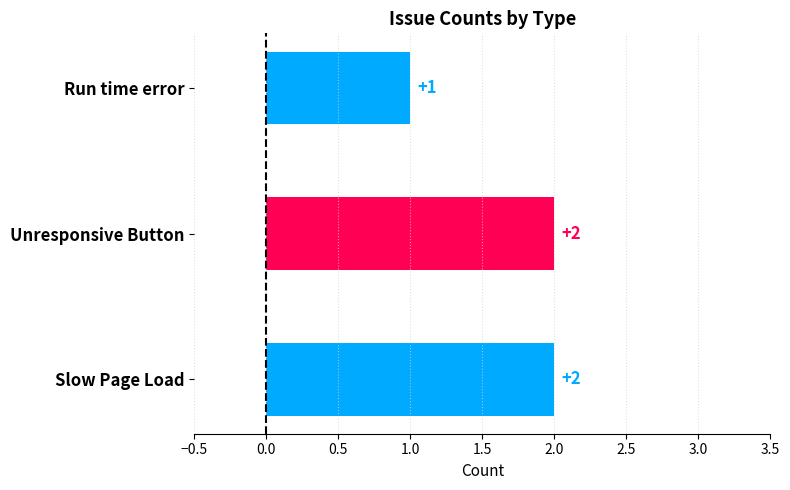

What is the sum of all values?

5